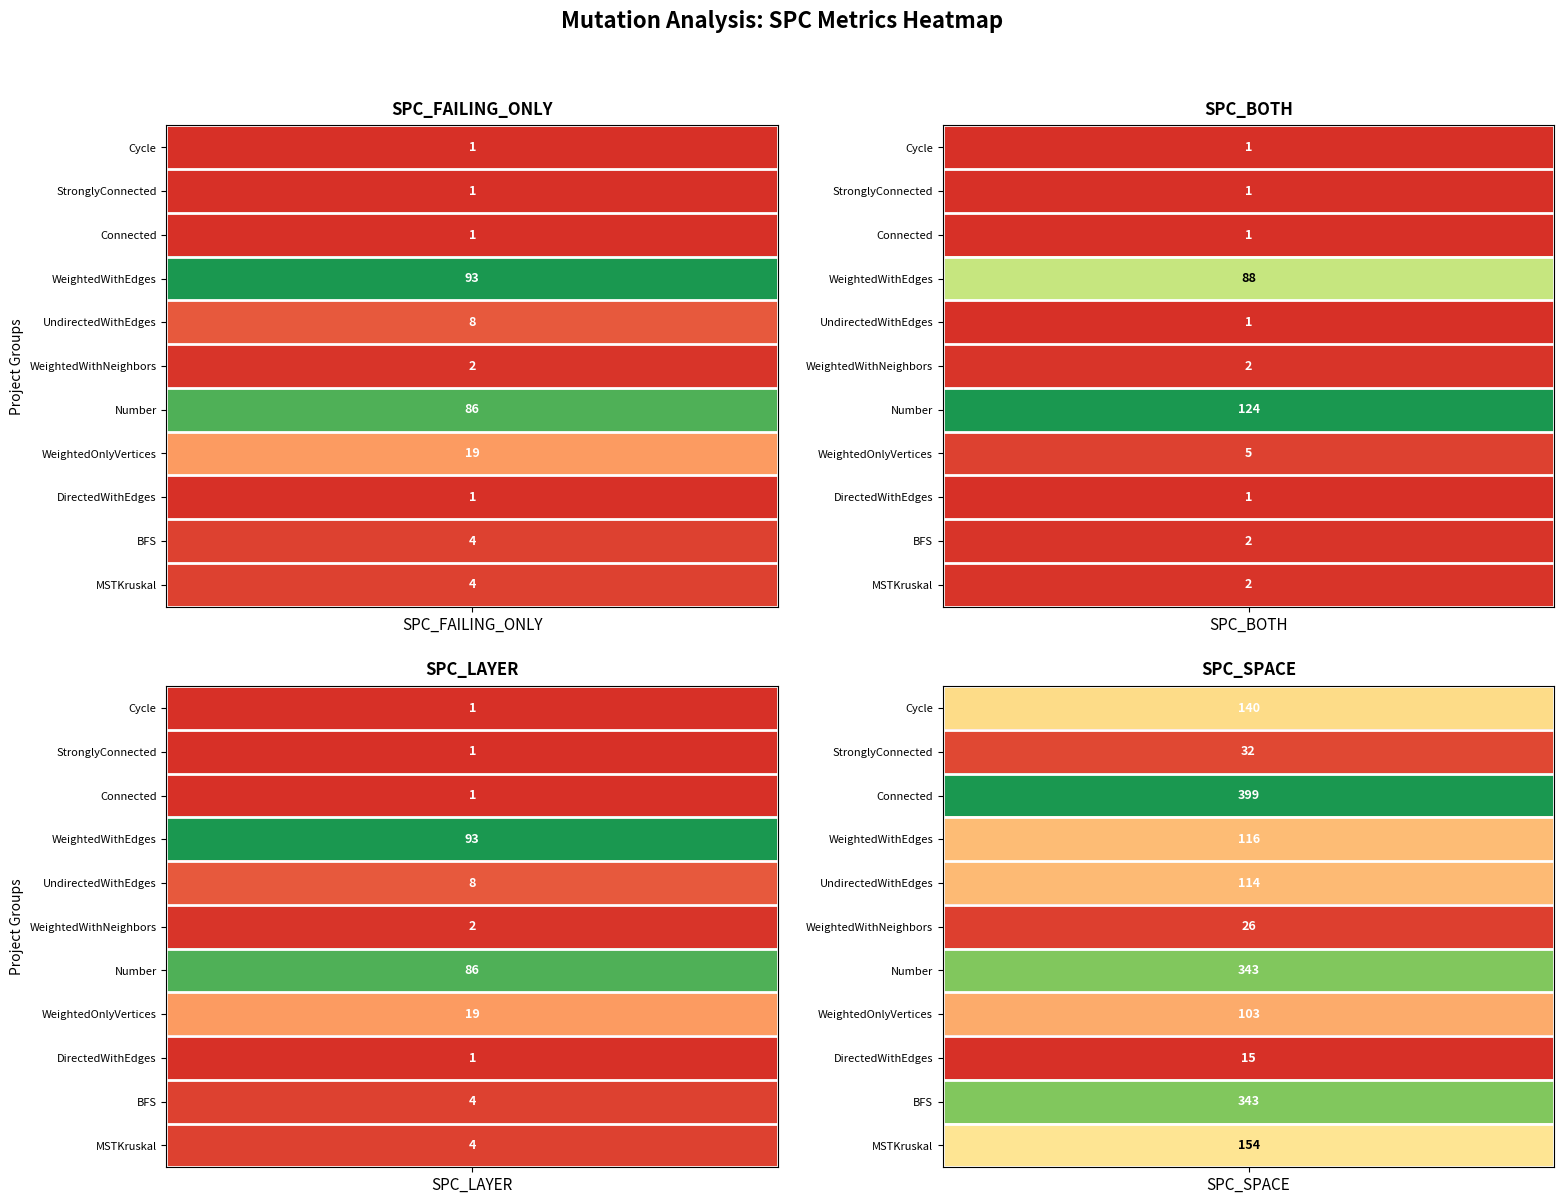

What is the difference between the MSTKruskal values at SPC_SPACE and SPC_FAILING_ONLY?

150